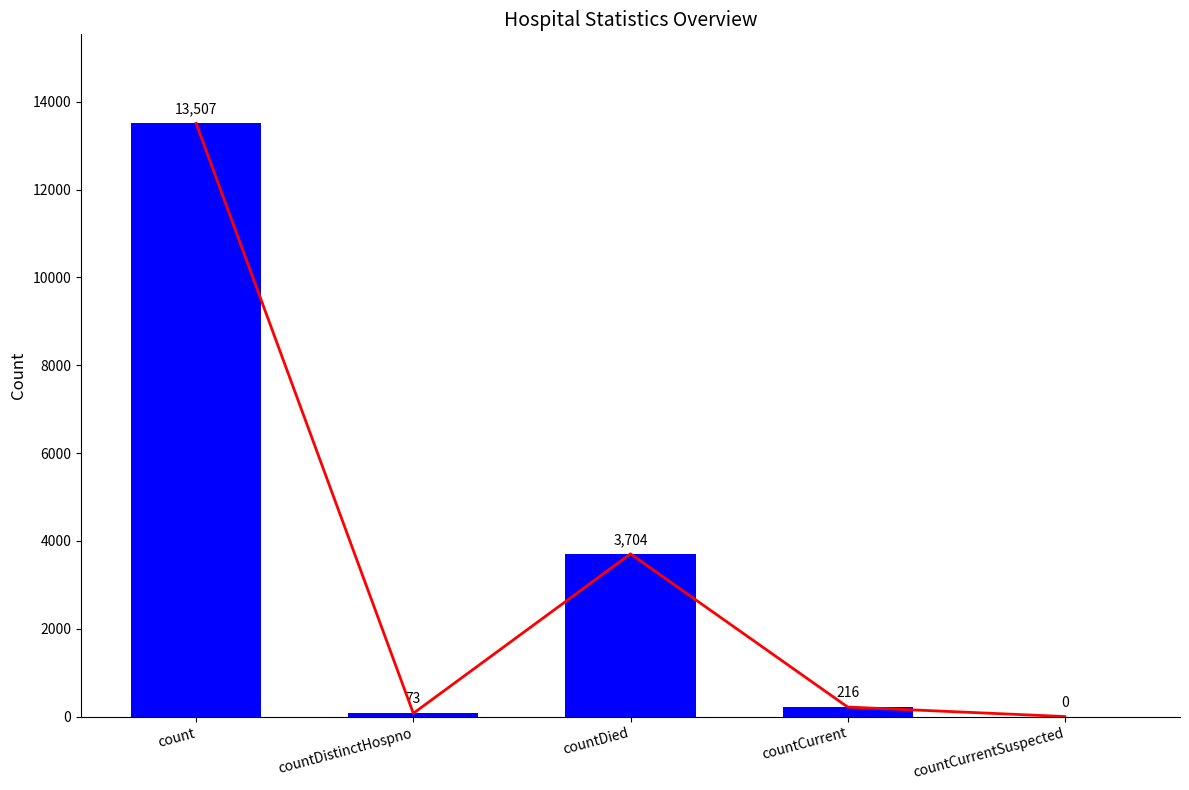

Which series has the largest range (max minus min)?

trend